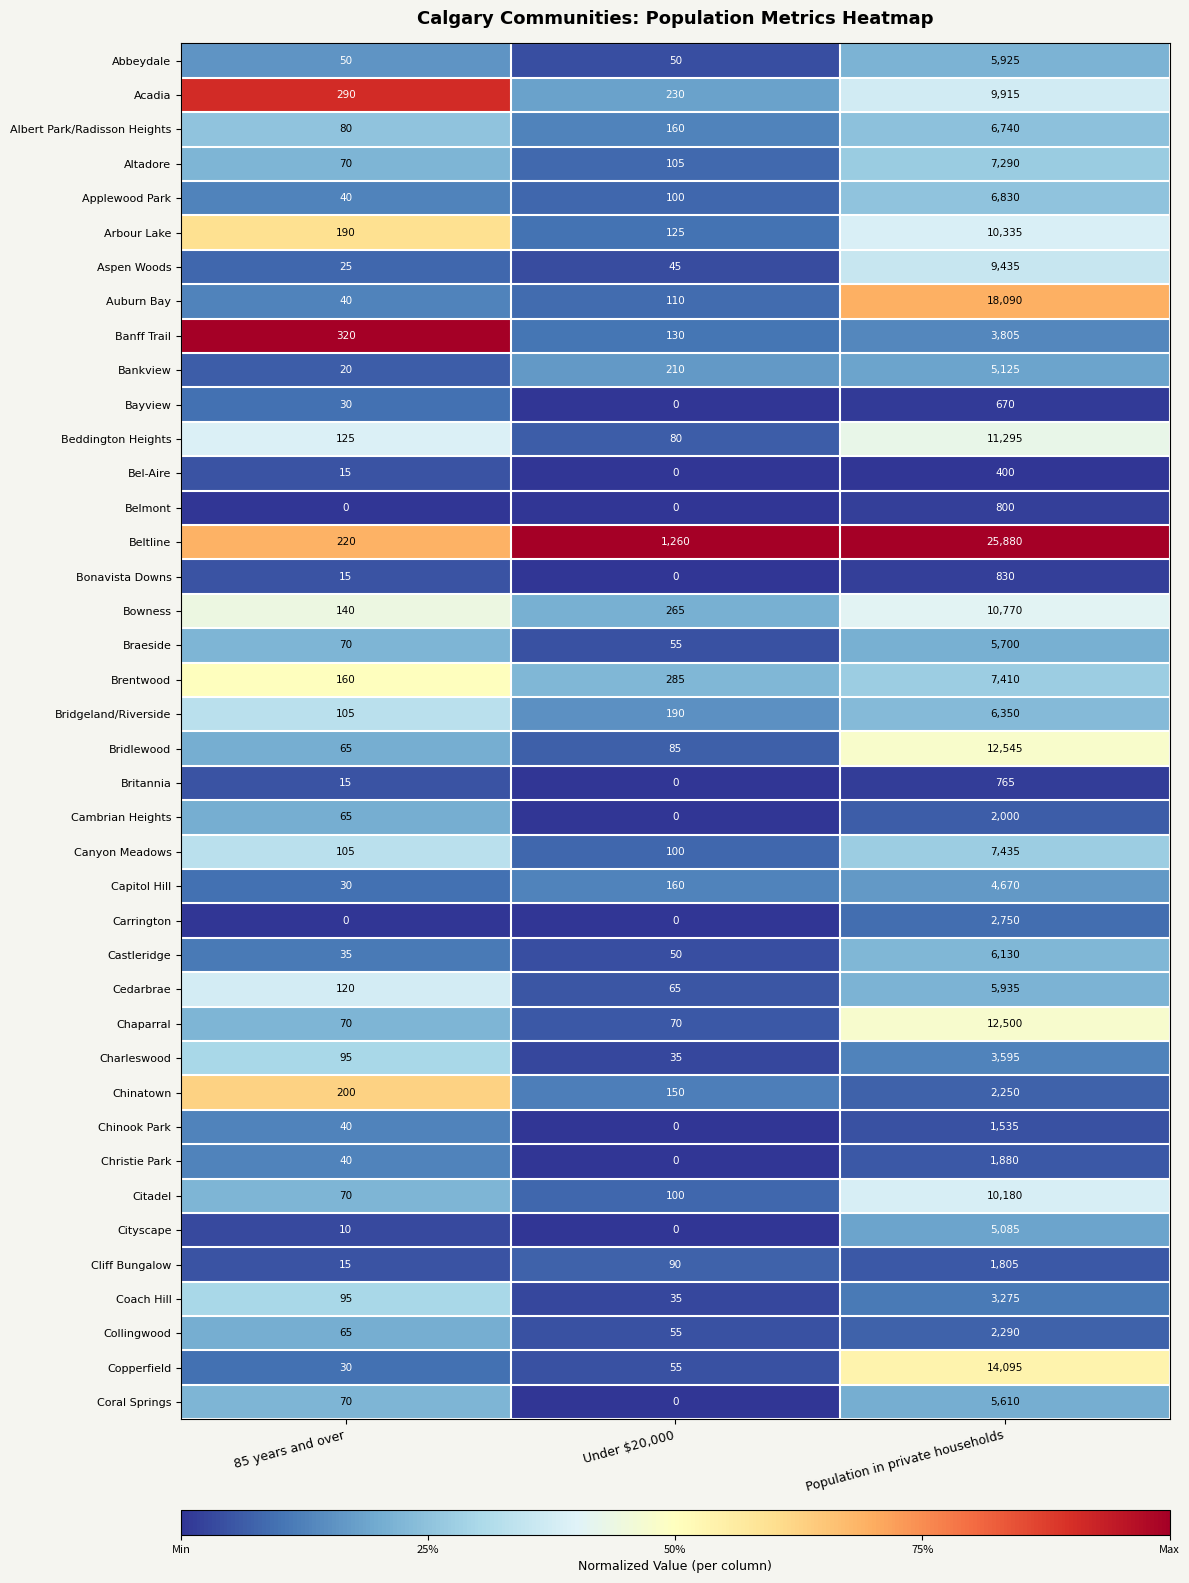

Rank the series by their maximum value, from lowest to highest.

Bel-Aire, Bayview, Britannia, Belmont, Bonavista Downs, Chinook Park, Cliff Bungalow, Christie Park, Cambrian Heights, Chinatown, Collingwood, Carrington, Coach Hill, Charleswood, Banff Trail, Capitol Hill, Cityscape, Bankview, Coral Springs, Braeside, Abbeydale, Cedarbrae, Castleridge, Bridgeland/Riverside, Albert Park/Radisson Heights, Applewood Park, Altadore, Brentwood, Canyon Meadows, Aspen Woods, Acadia, Citadel, Arbour Lake, Bowness, Beddington Heights, Chaparral, Bridlewood, Copperfield, Auburn Bay, Beltline